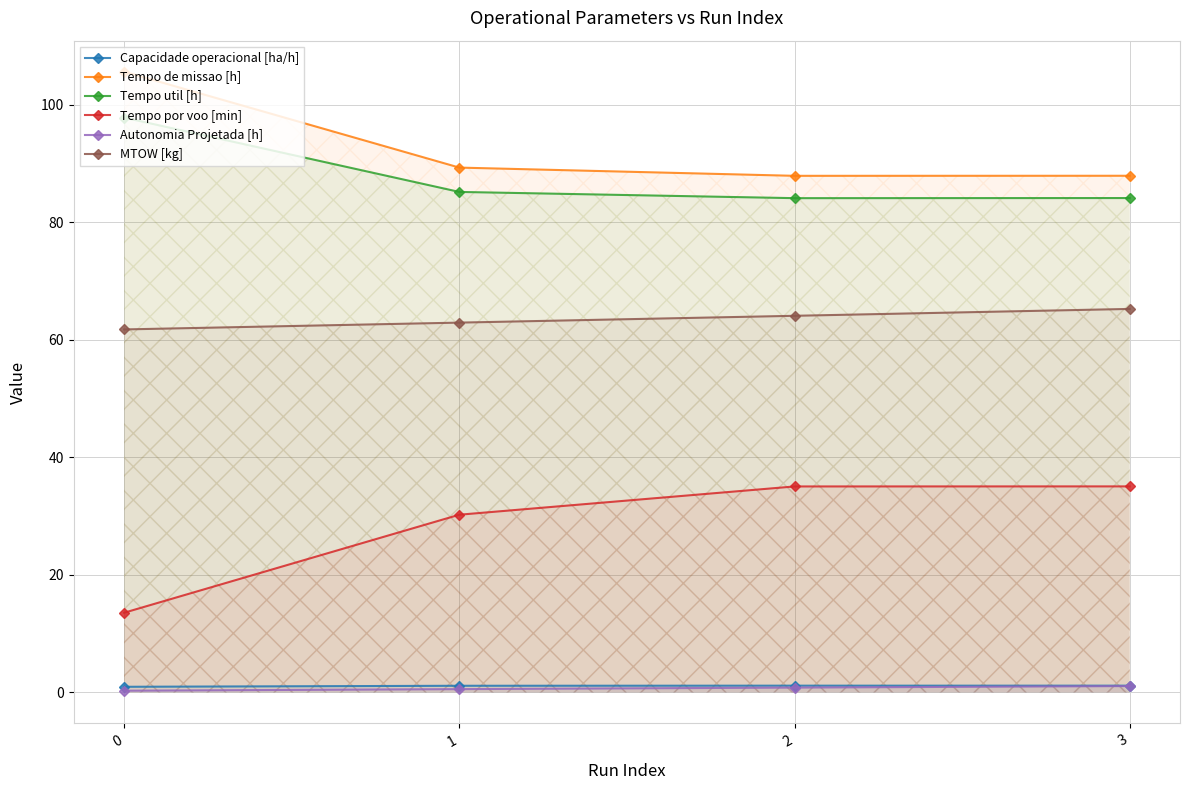

Read the Tempo por voo [min] value at 1.

30.2